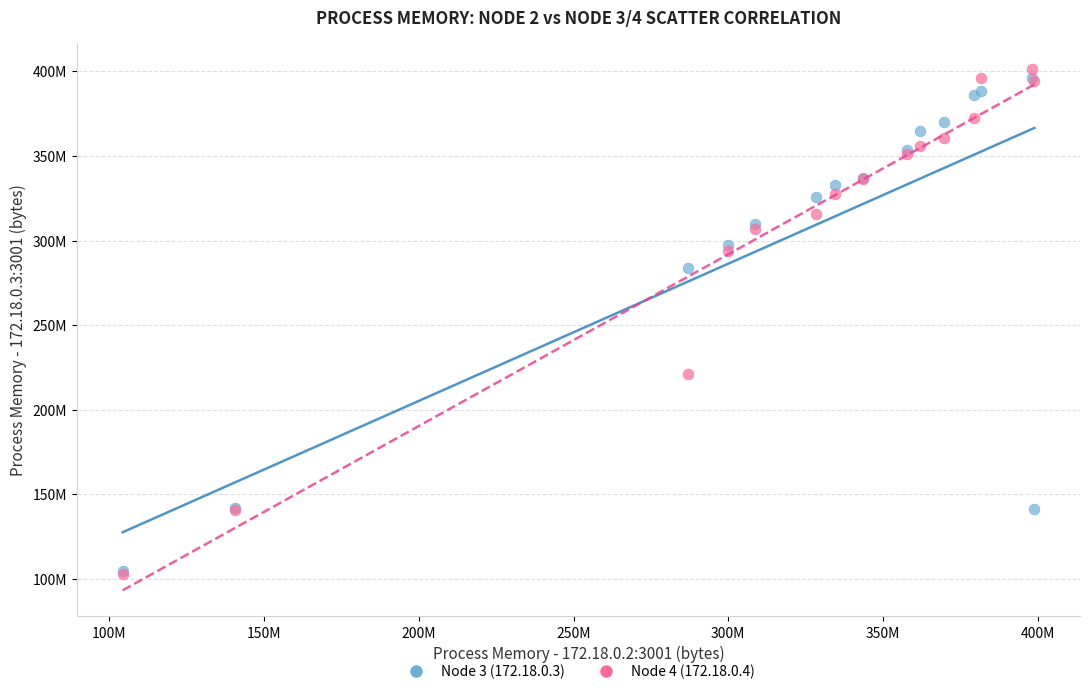

What are all the series names shown in the legend?

Node 3 (172.18.0.3), Node 4 (172.18.0.4)